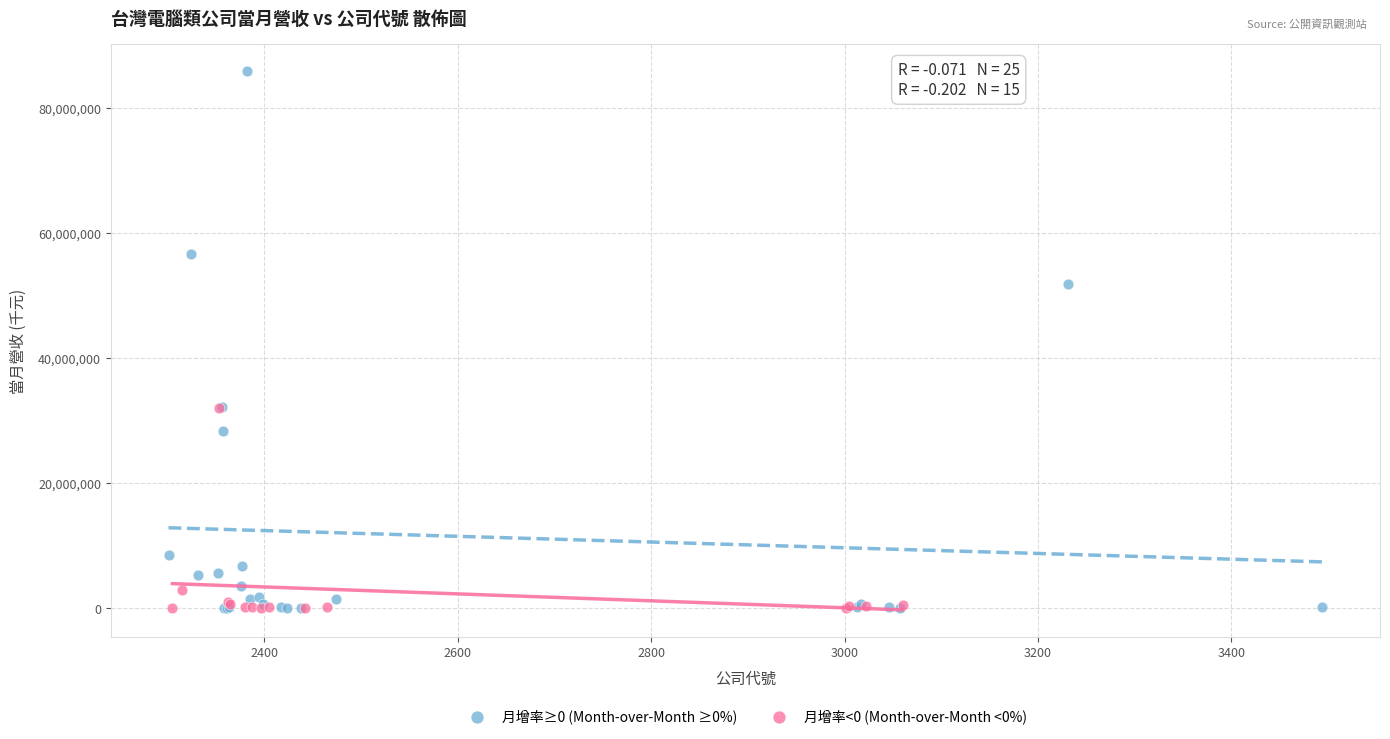

Which series has the widest spread of Y values?

月增率≥0 (Month-over-Month ≥0%)